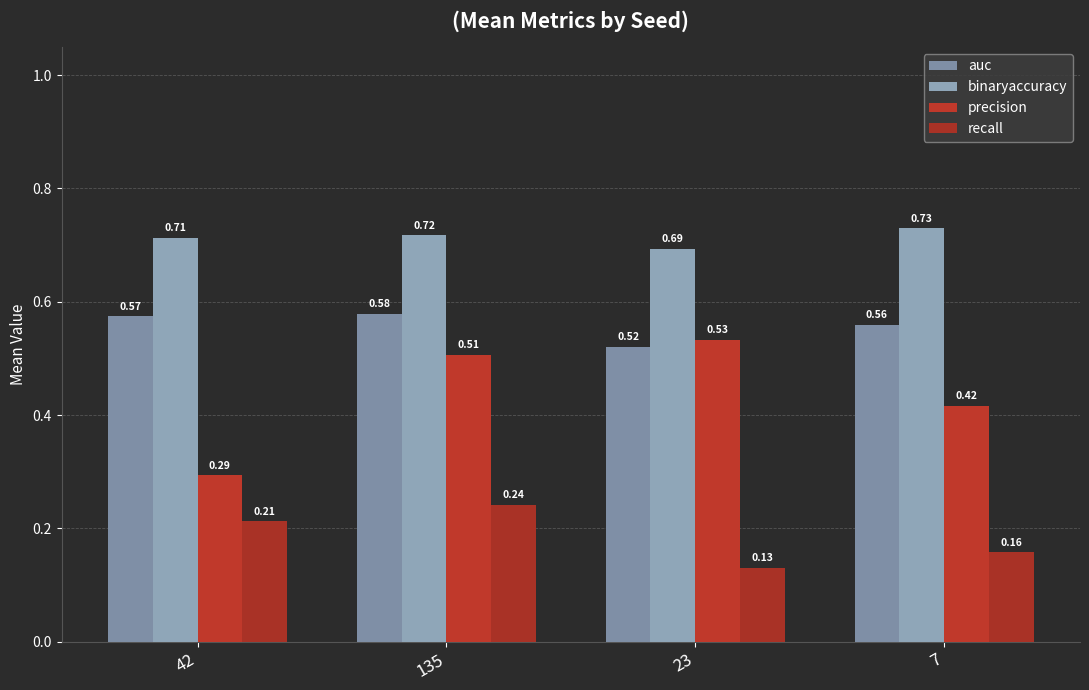

List the labels in order of auc value, largest first.

135, 42, 7, 23